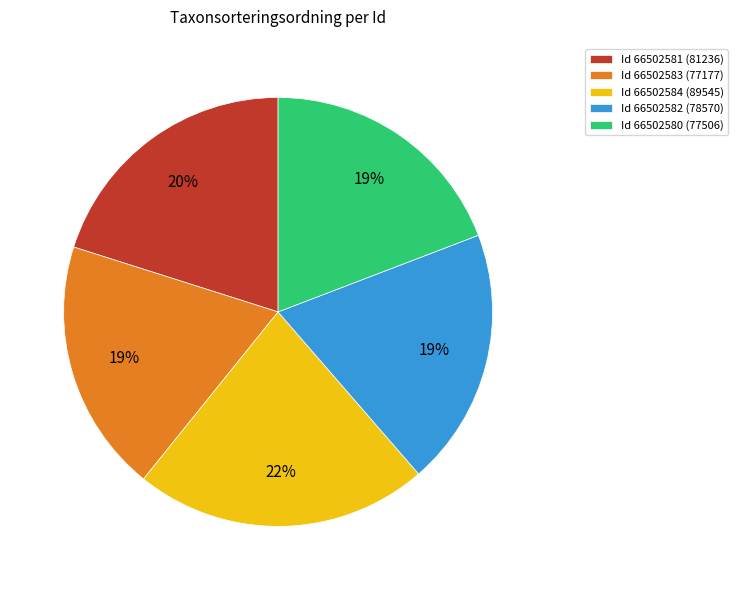

To the nearest percent, what is the difference between the largest and smallest slice percentages?

3%